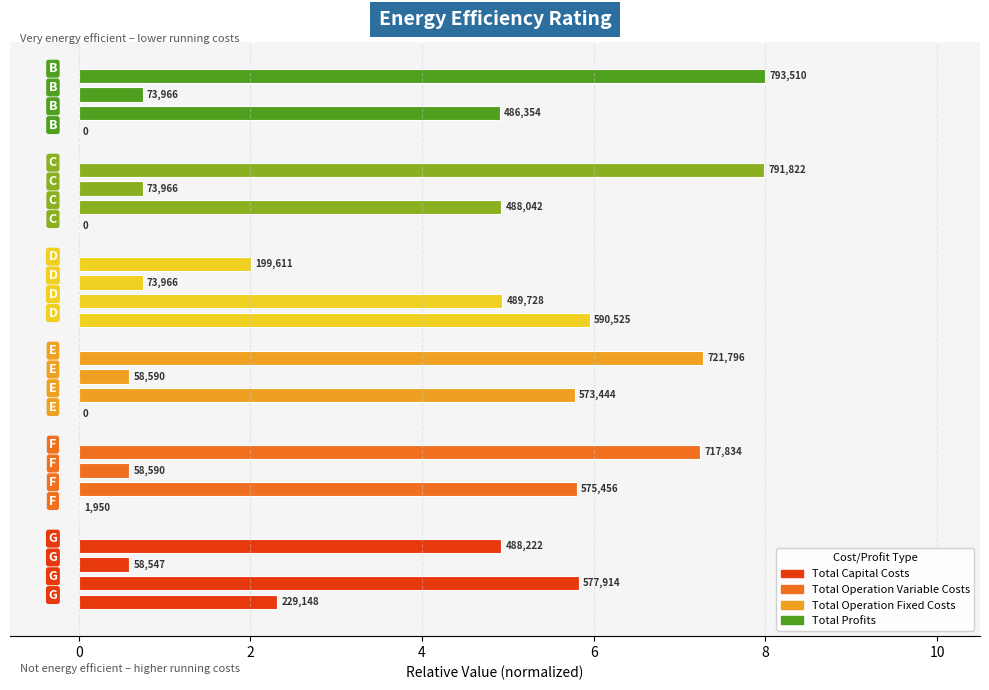

How many bars are there in each group?

4